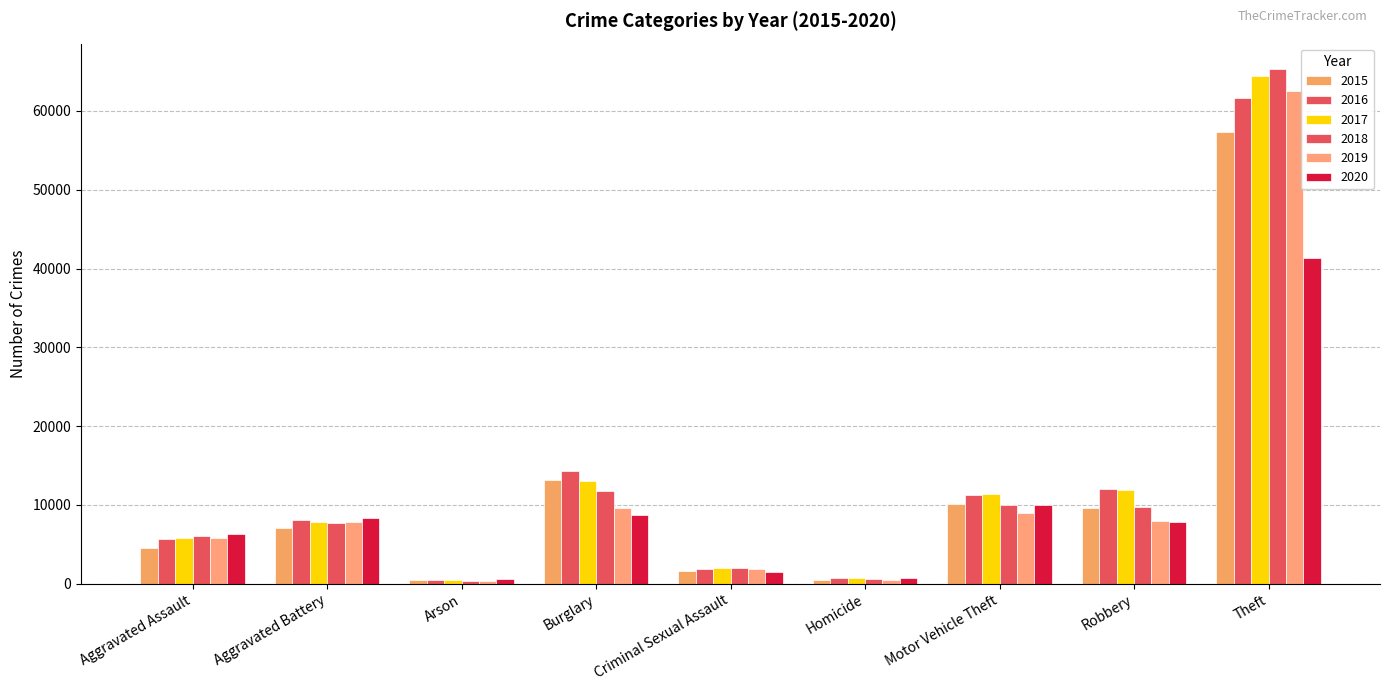

What is the difference between the 2016 values at Burglary and Aggravated Battery?

6204